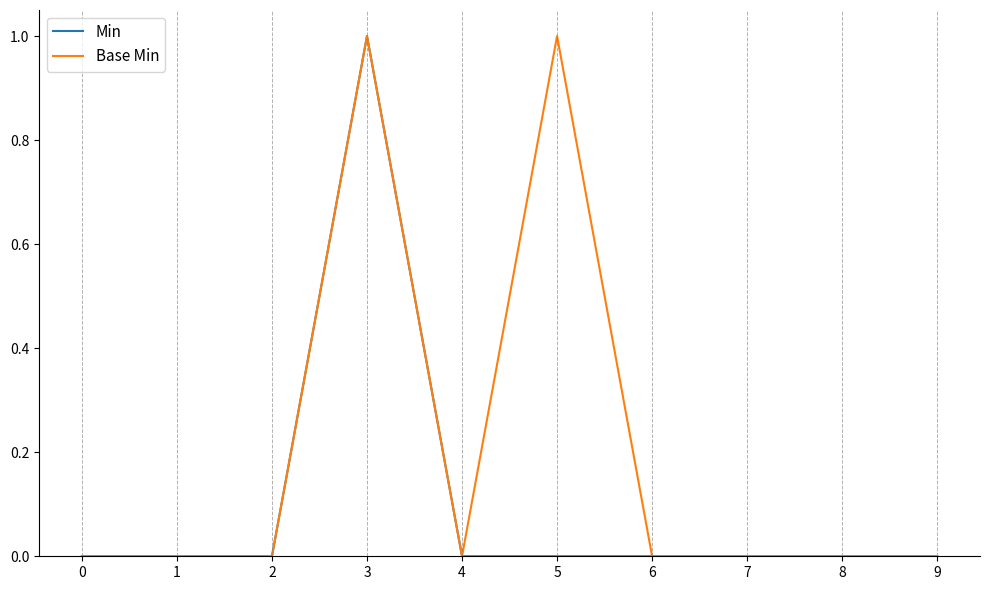

Which series changed the most between 4 and 5?

Base Min